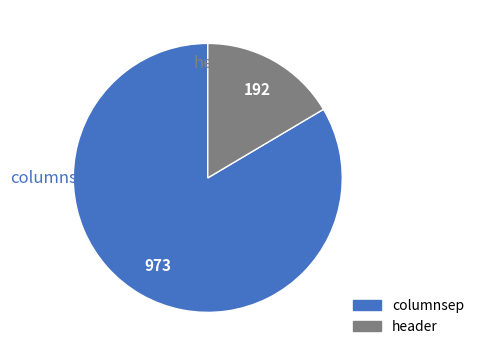

The header slice represents 7% of the pie. True or false?

False